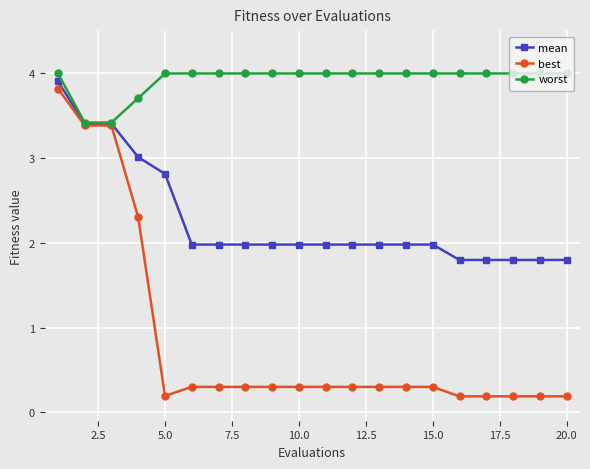

What is the value of the worst point at the 14th from the left?

4.0